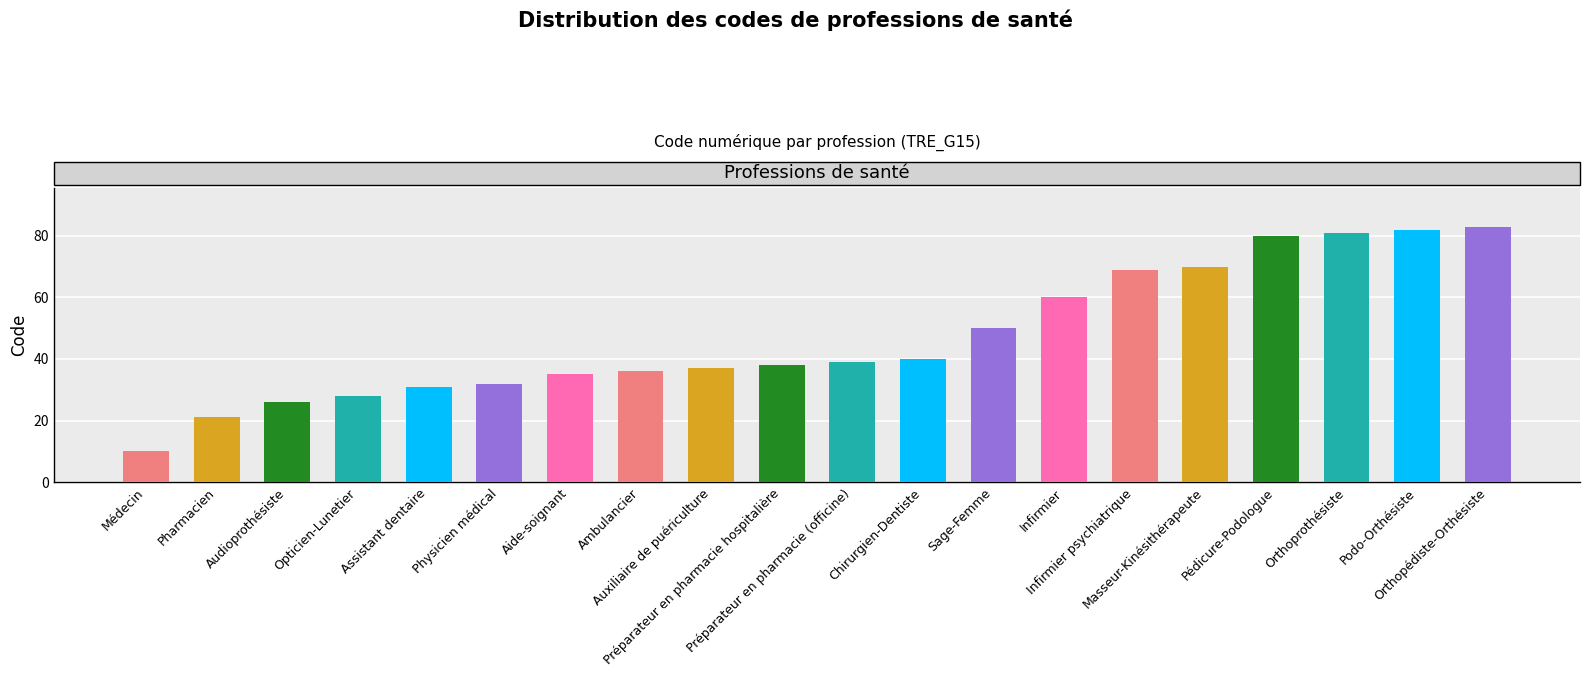

What is the greatest value displayed?

83